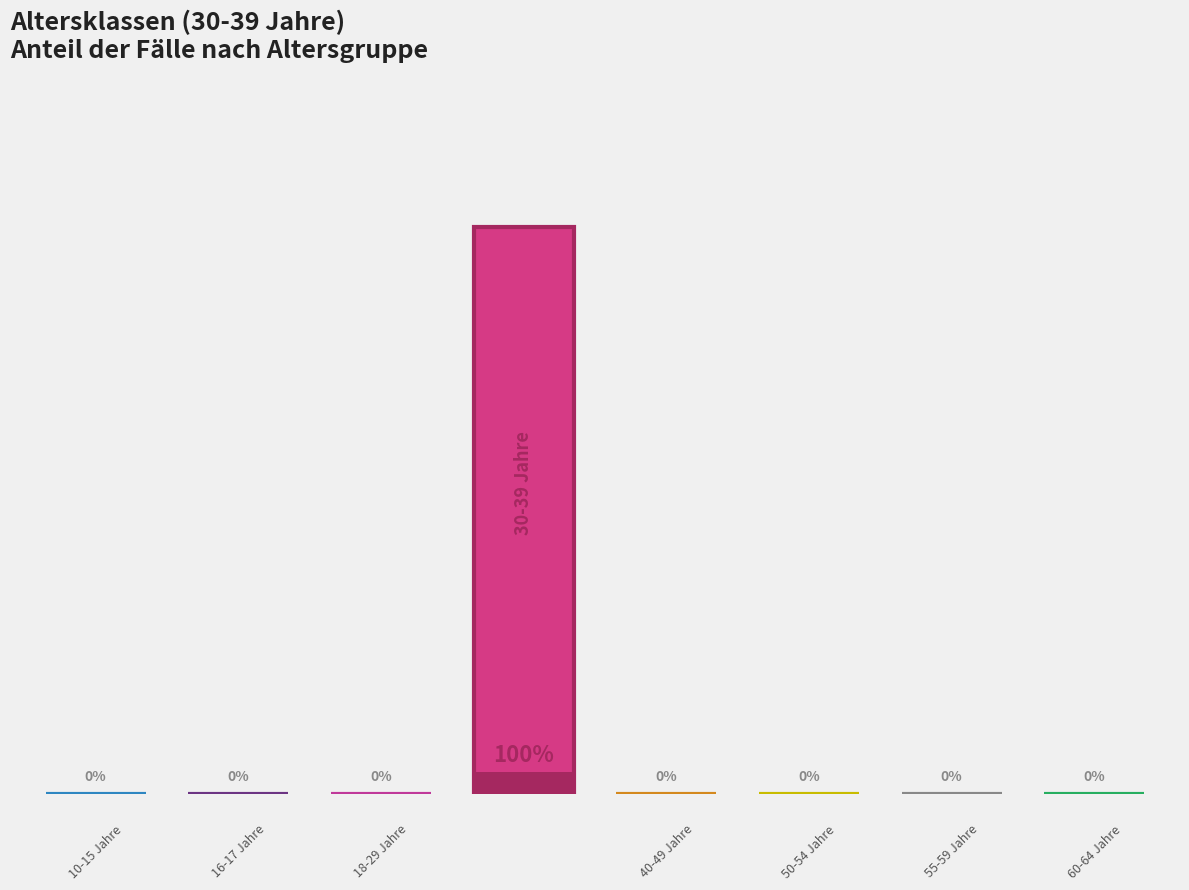

Are the bars grouped side by side (vs. stacked)?

No